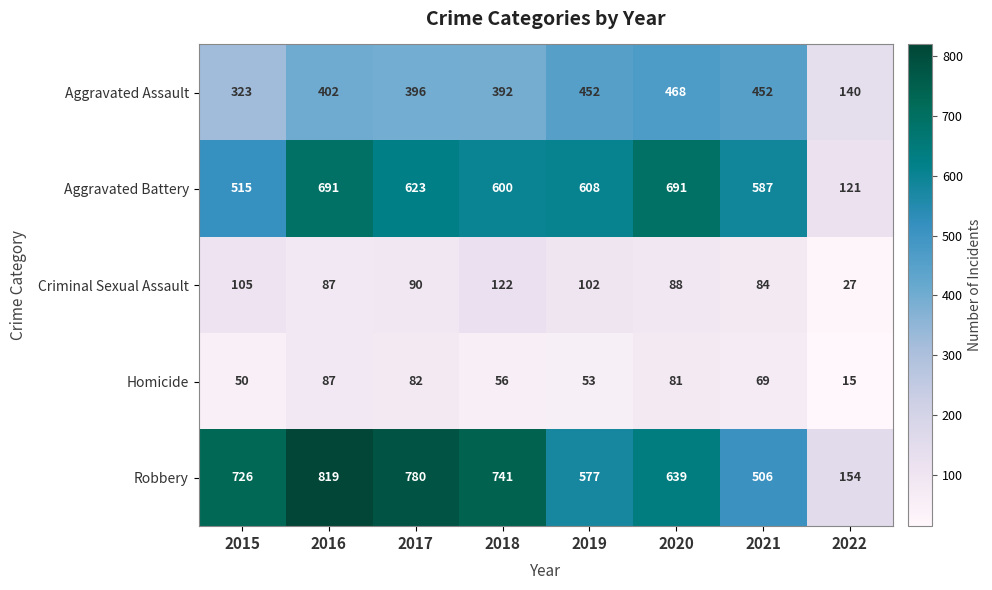

What is the maximum value shown in the chart?

819